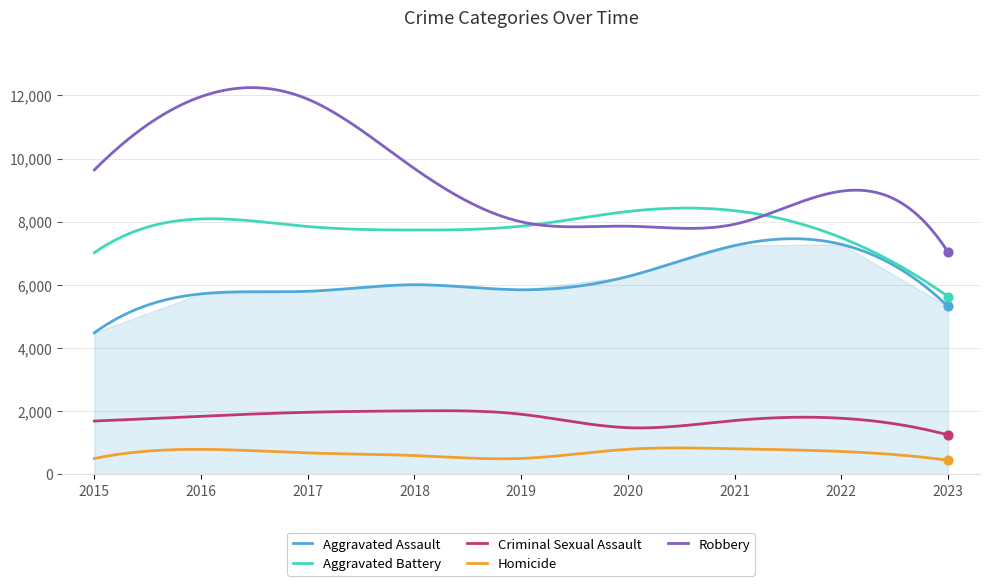

At how many categories does at least one series exceed 1652?

9